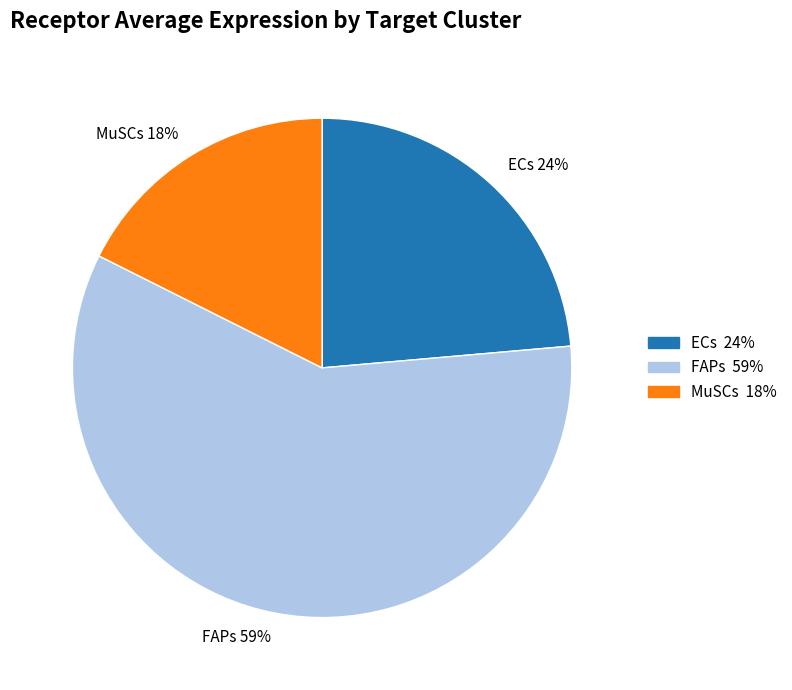

Is there any slice that represents more than half of the pie?

Yes